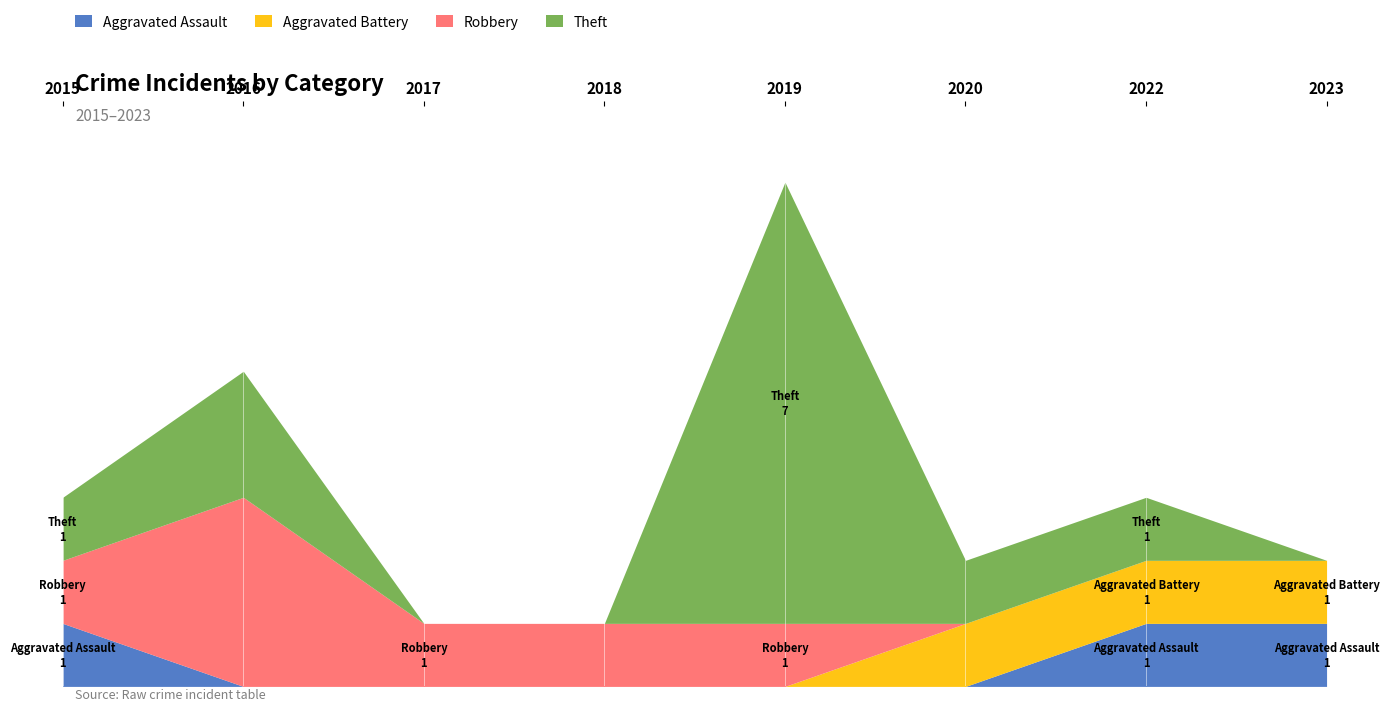

What is the value of the Aggravated Assault point at the 1st from the left?

1